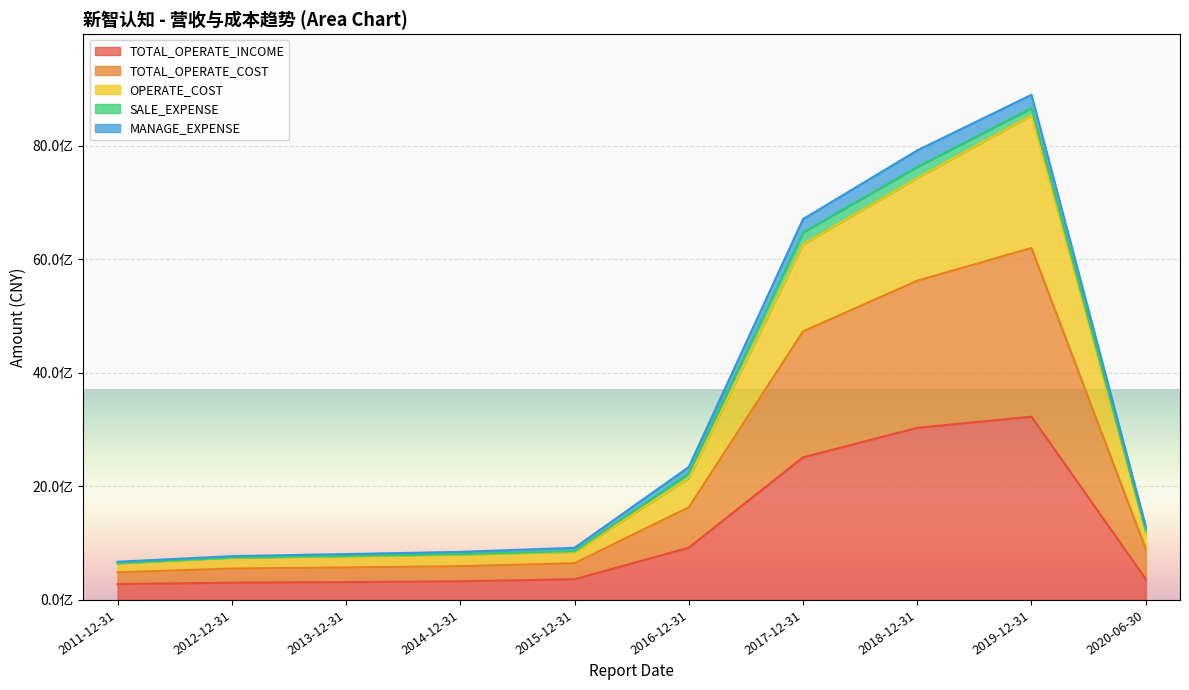

What is the difference between the maximum and second lowest values in the OPERATE_COST series?

7794633878.7